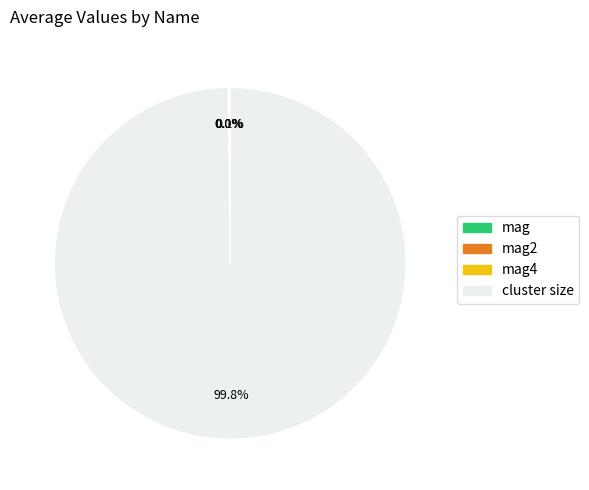

To the nearest percent, what portion does cluster size represent?

100%